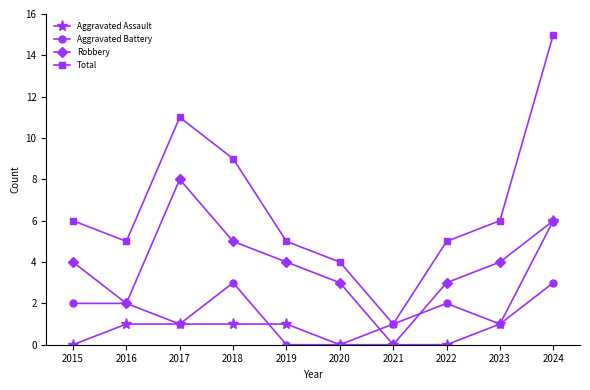

At how many categories does at least one series exceed 7?

3